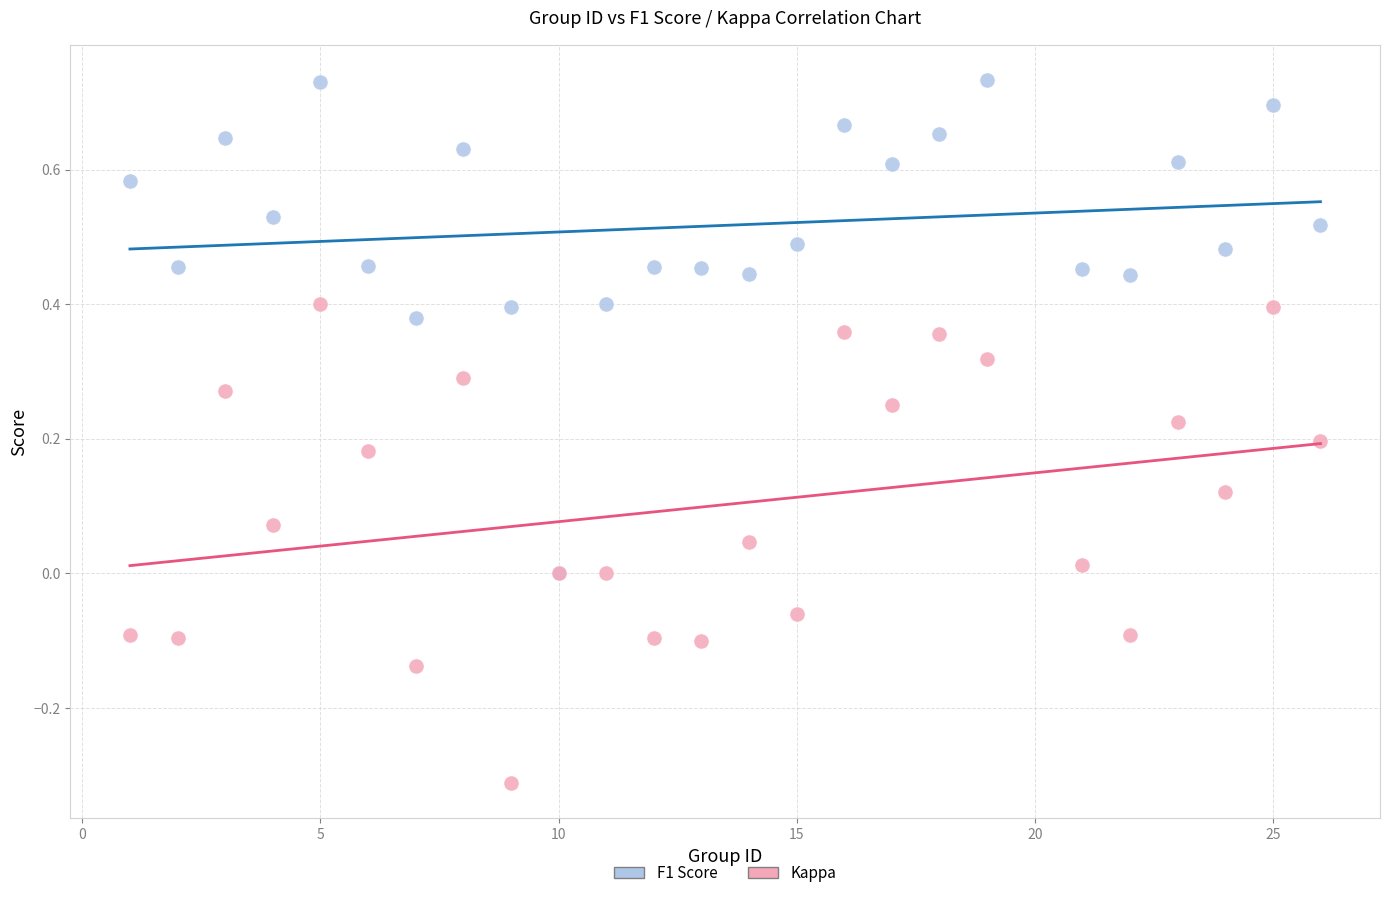

Which series reaches the minimum Y coordinate?

Kappa